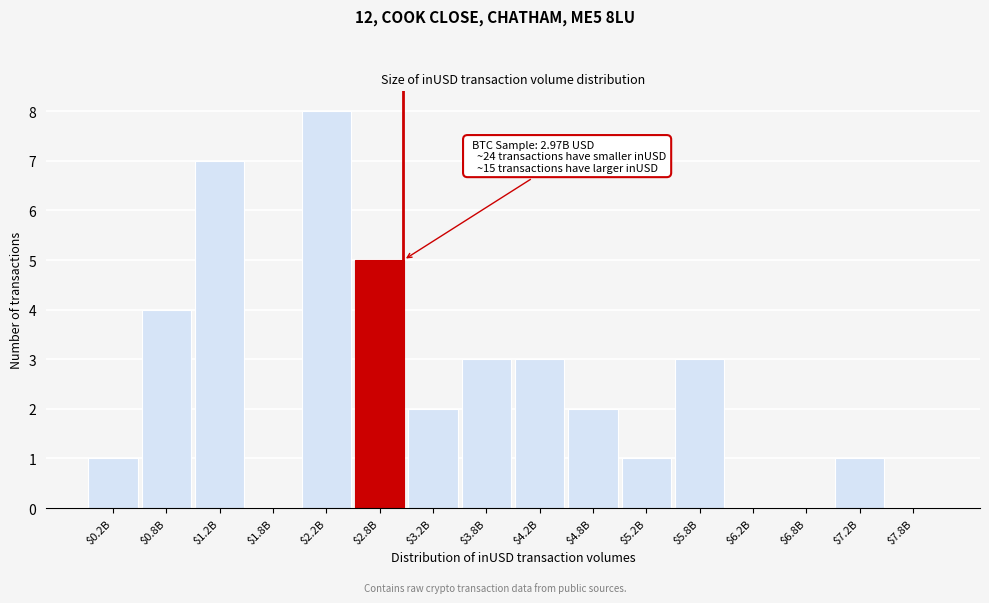

What is the greatest value displayed?

8